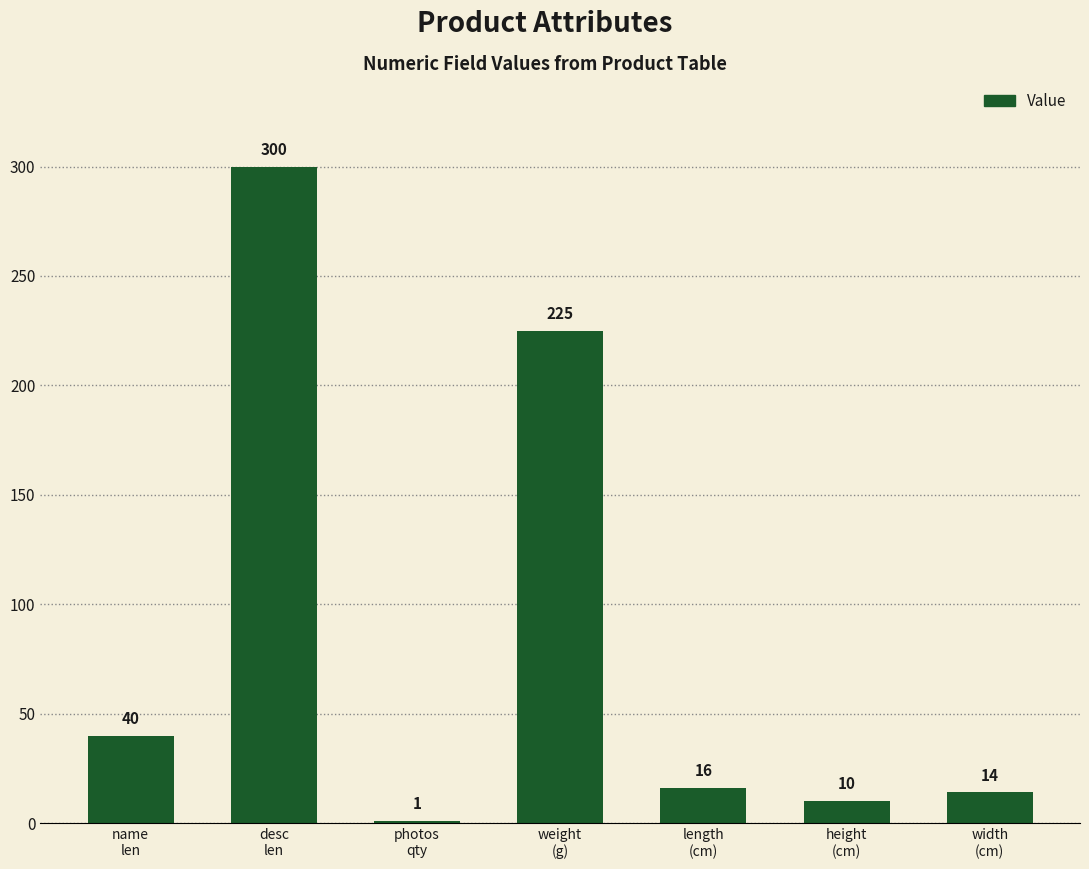

What is the maximum value shown in the chart?

300